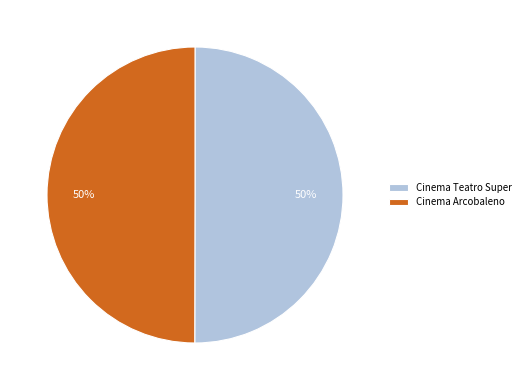

Is the sum of Cinema Teatro Super and Cinema Arcobaleno greater than half?

Yes